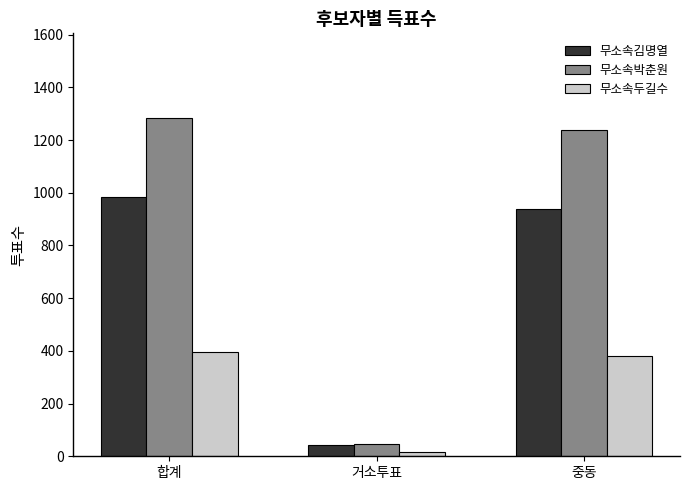

Which series has the largest range (max minus min)?

무소속박춘원